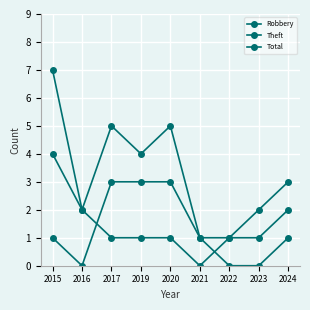

Is it true that Theft equals 0 at 2021?

True